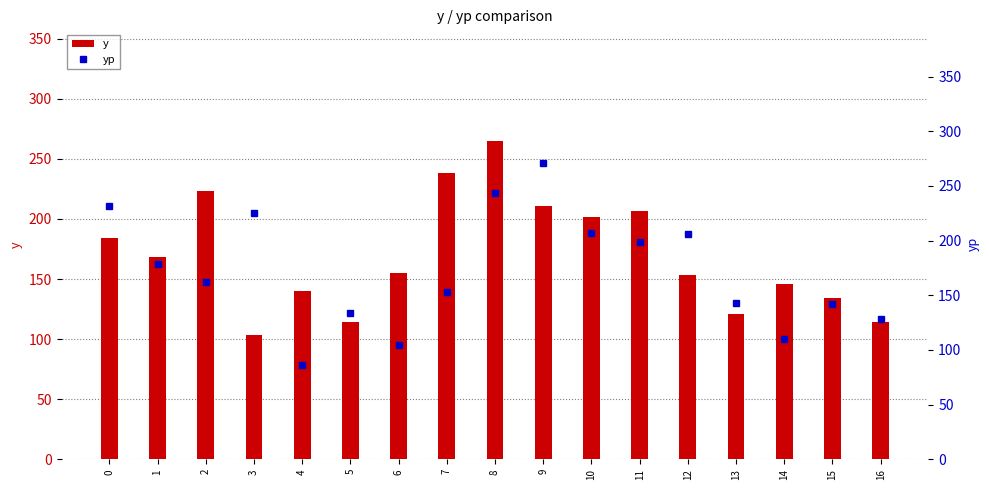

What is the difference between the highest and lowest values at 2?

60.7